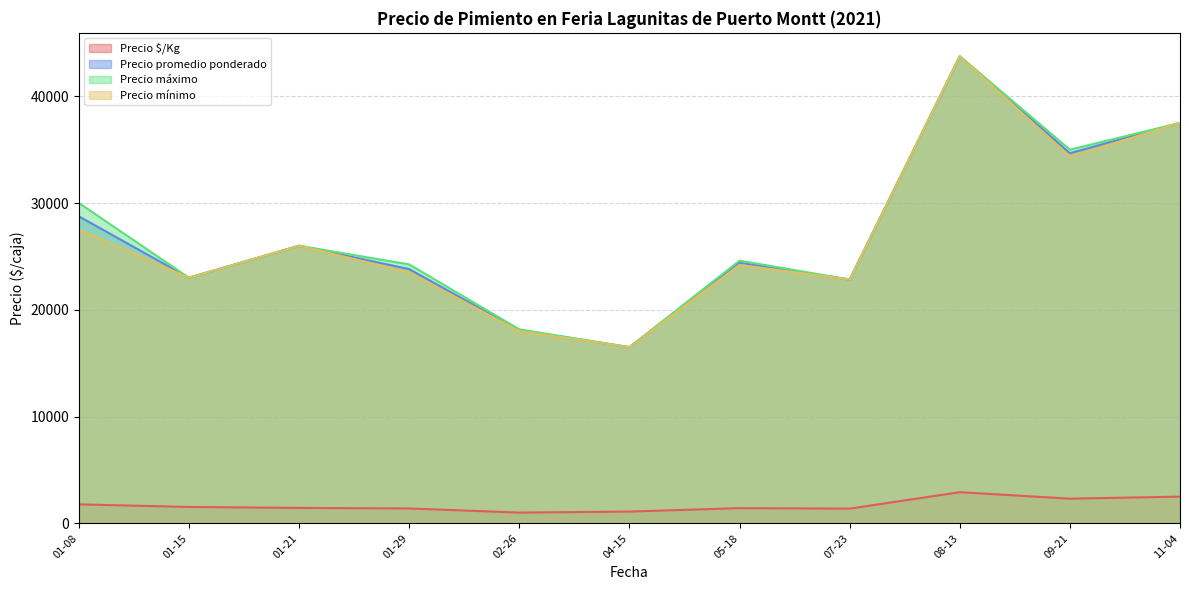

What are all the series names shown in the legend?

Precio $/Kg, Precio promedio ponderado, Precio máximo, Precio mínimo